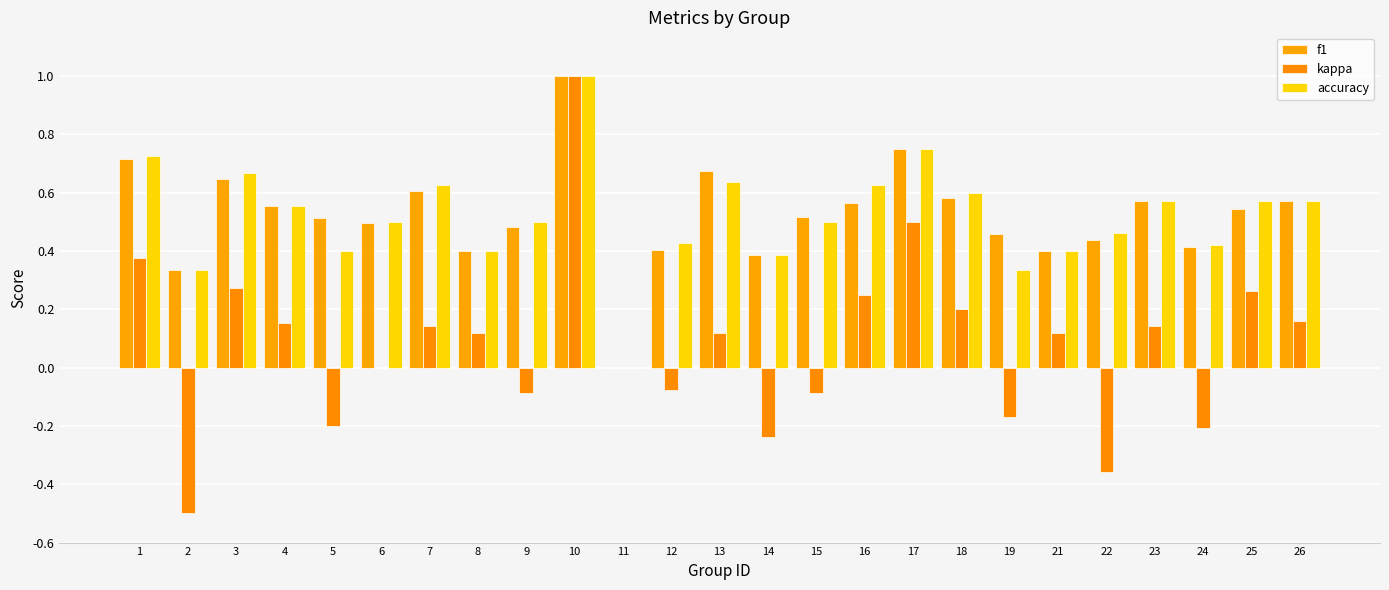

Does the chart contain stacked bars?

No